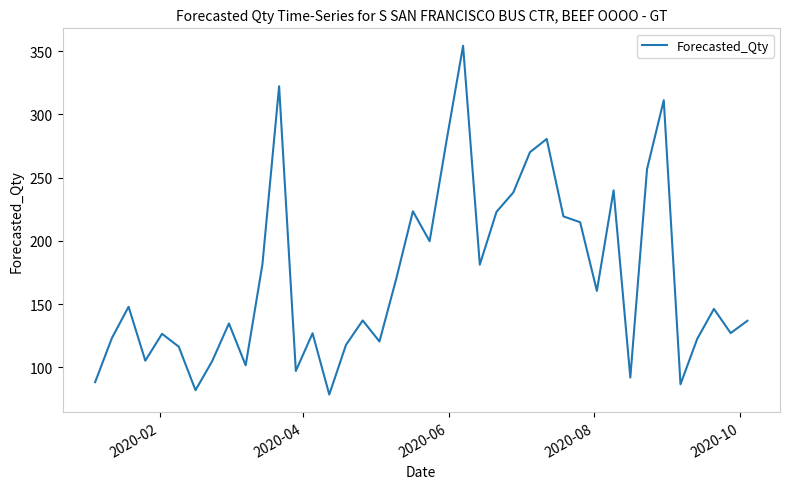

What is the maximum value shown in the chart?

354.3